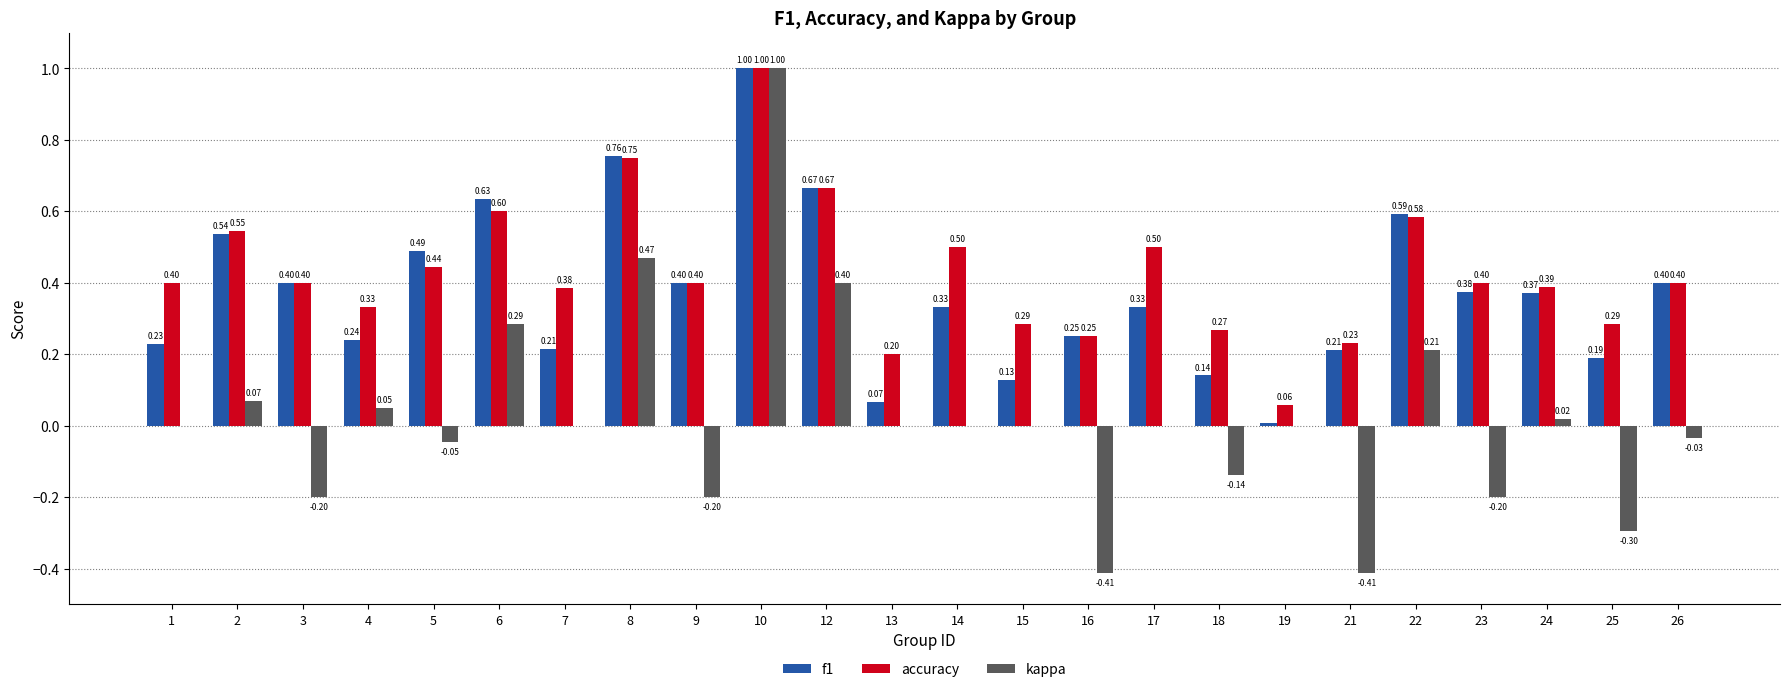

Which series has the largest total across all categories?

accuracy